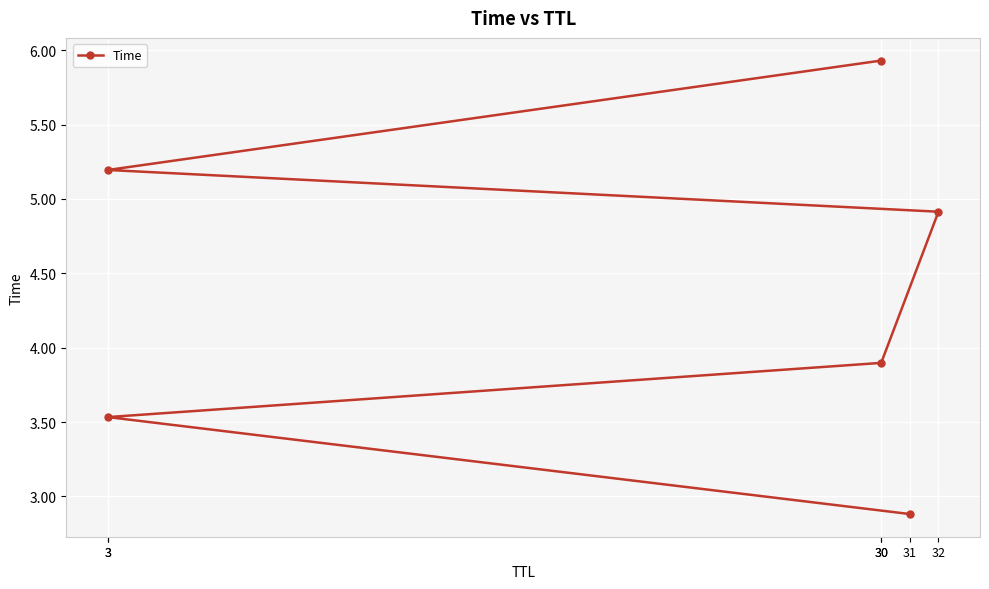

True or false: there are more than 0 points higher than both neighbors.

False